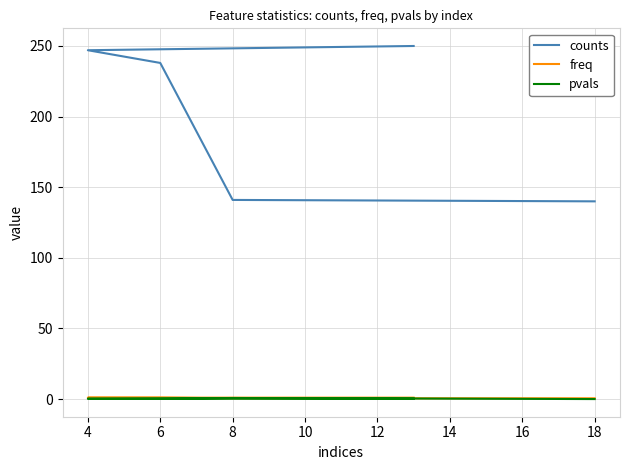

At which category does pvals reach its first local peak?

8